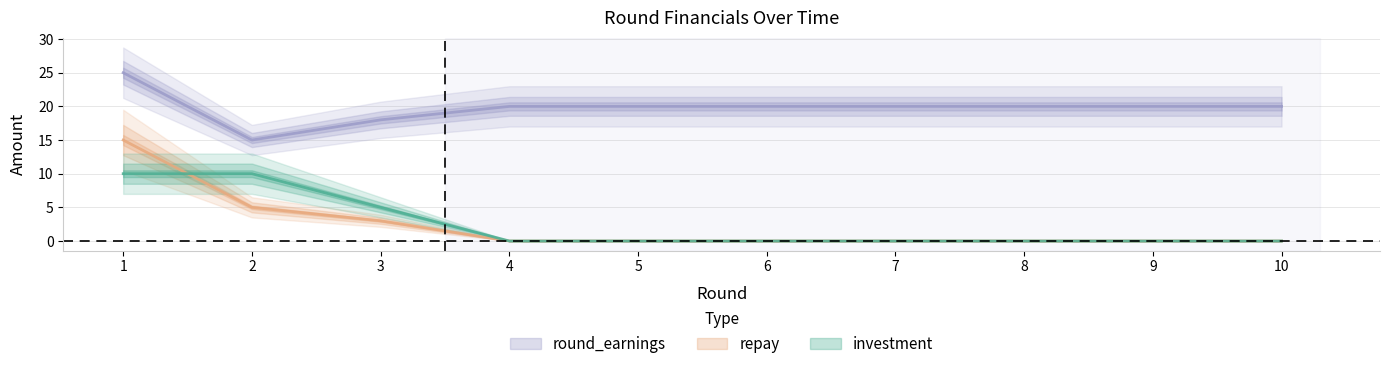

Which series has the largest range (max minus min)?

repay